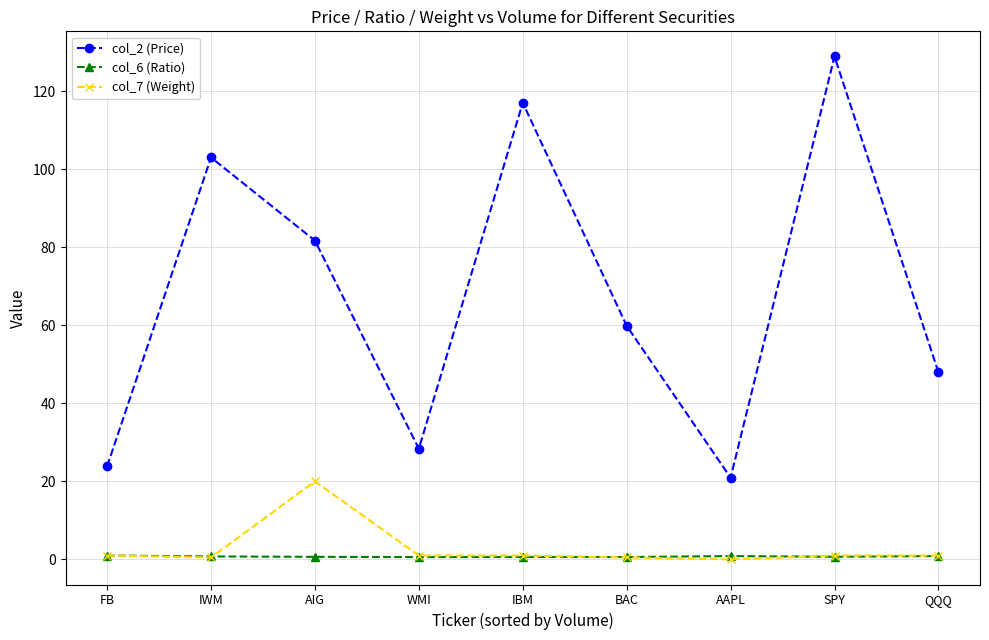

True or false: col_7 (Weight) has a value of 1.0 at FB.

True